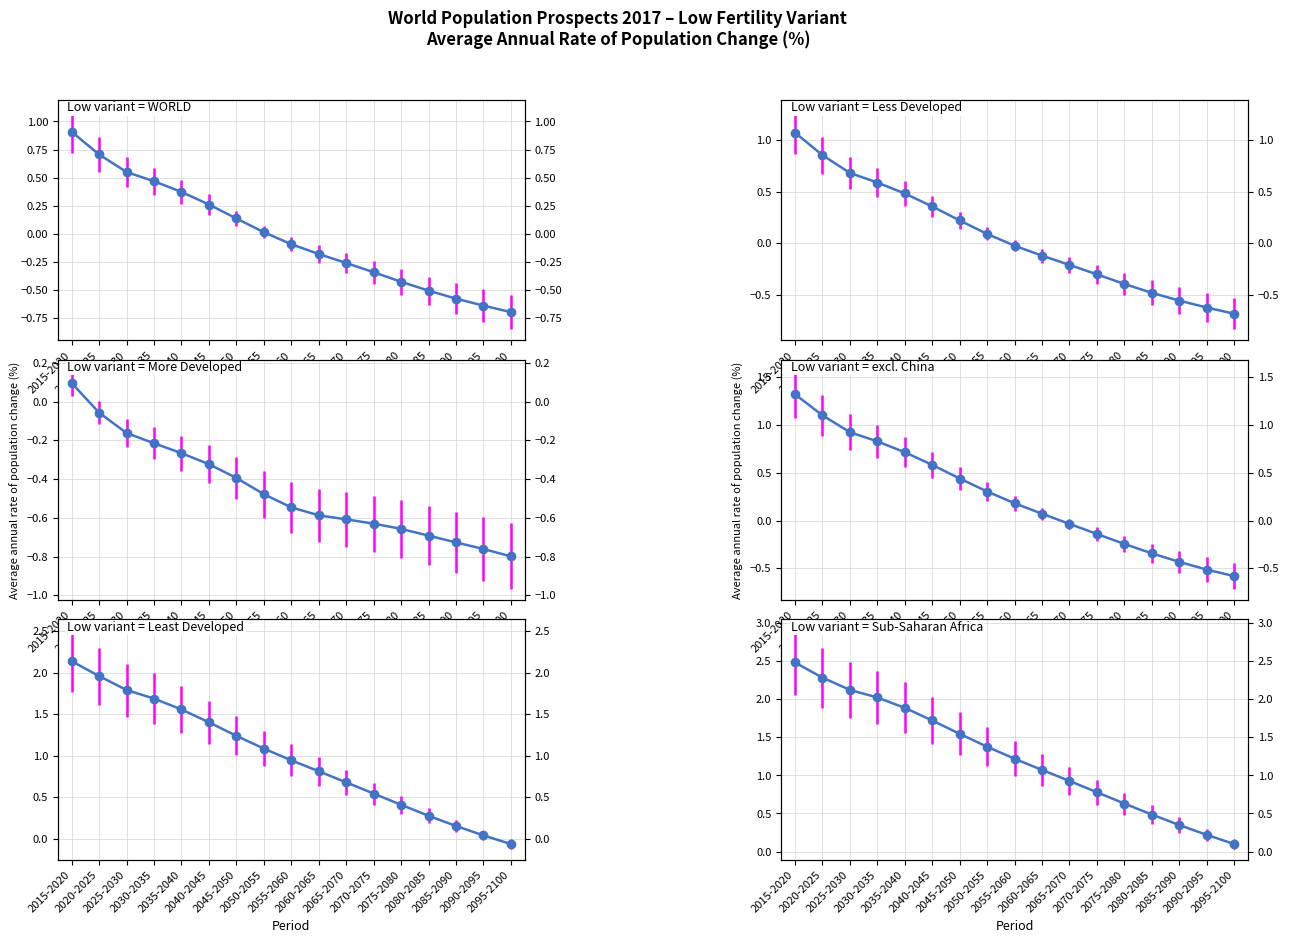

What value does the Less developed regions excl. China series have at 2090-2095?

-0.5